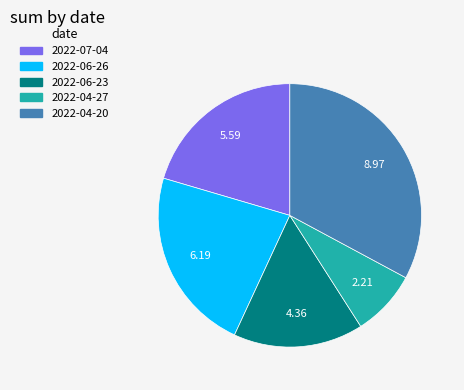

Combined, do 2022-06-26 and 2022-04-20 account for over 50%?

Yes